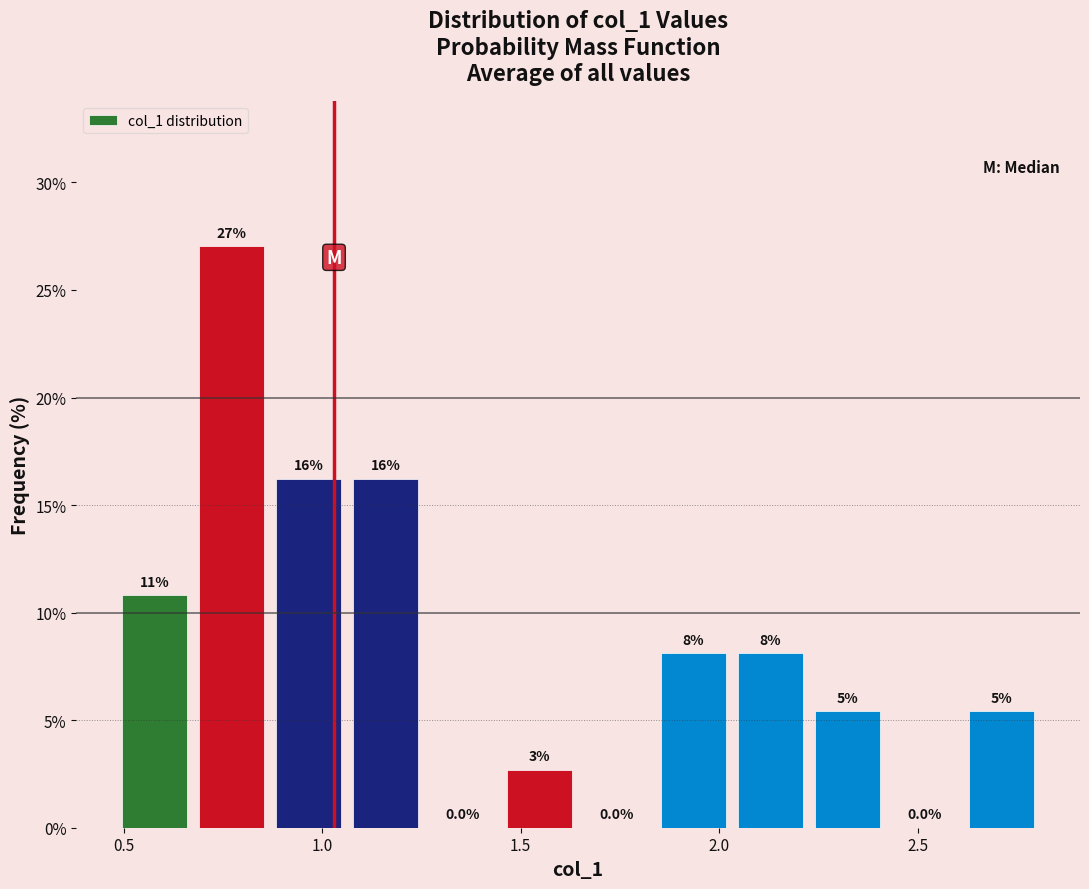

Around what value on the x-axis is the tallest bar? Give the approximate position of its centre, as read against the axis.

0.75